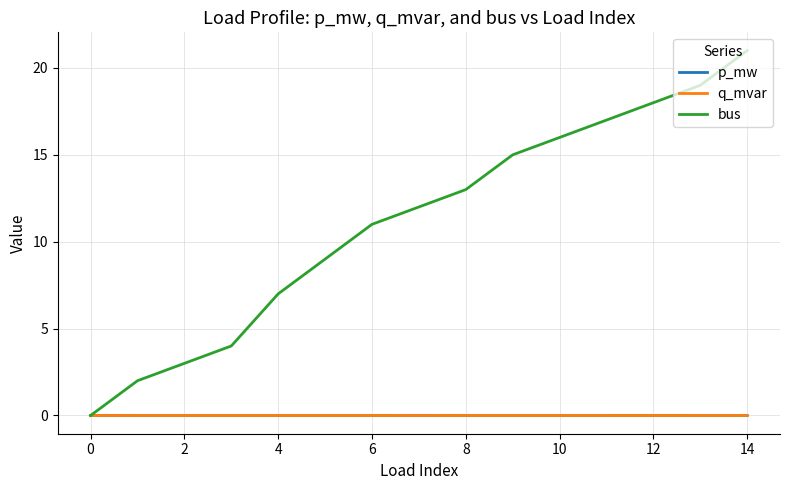

Which series has the widest spread of values?

bus